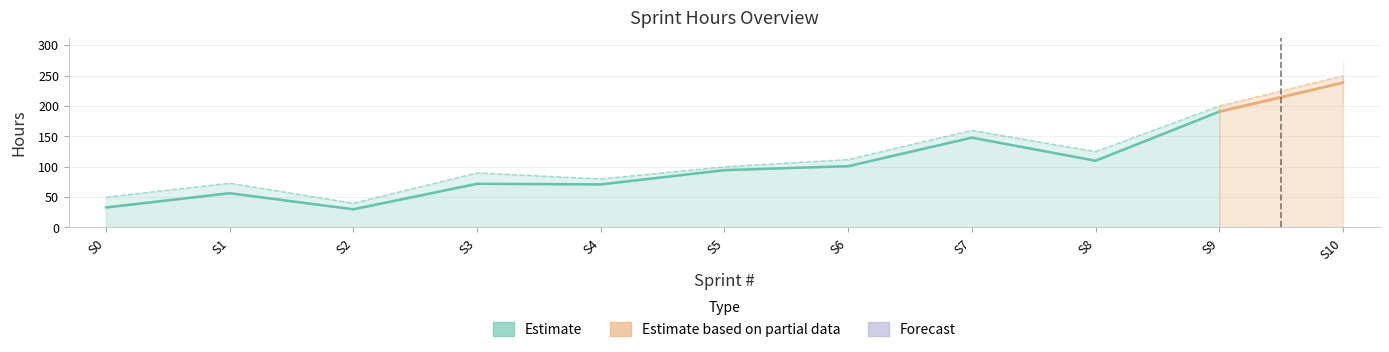

What is the difference between the maximum and minimum values in the Expected Hours series?

208.5